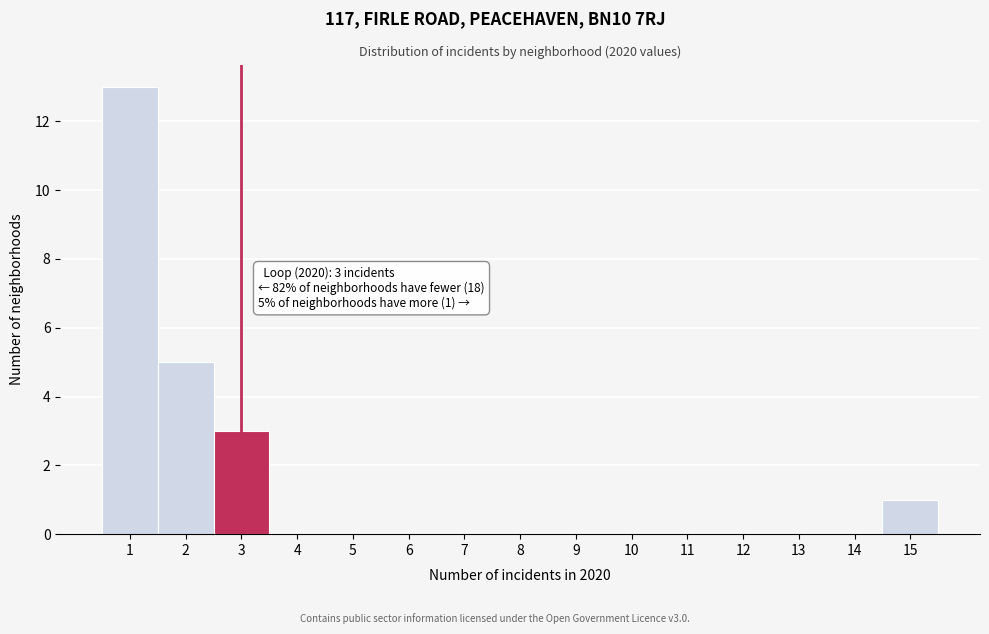

Over which range of the x-axis is the bar tallest?

0.5 to 1.5